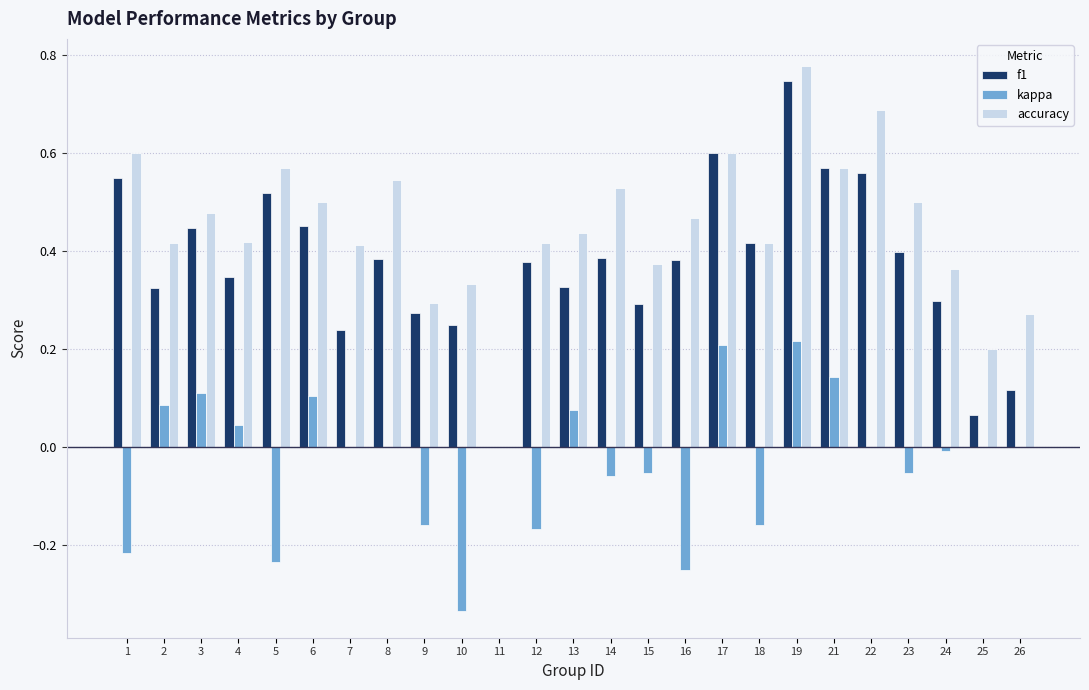

Which series changed the most between 9 and 11?

accuracy